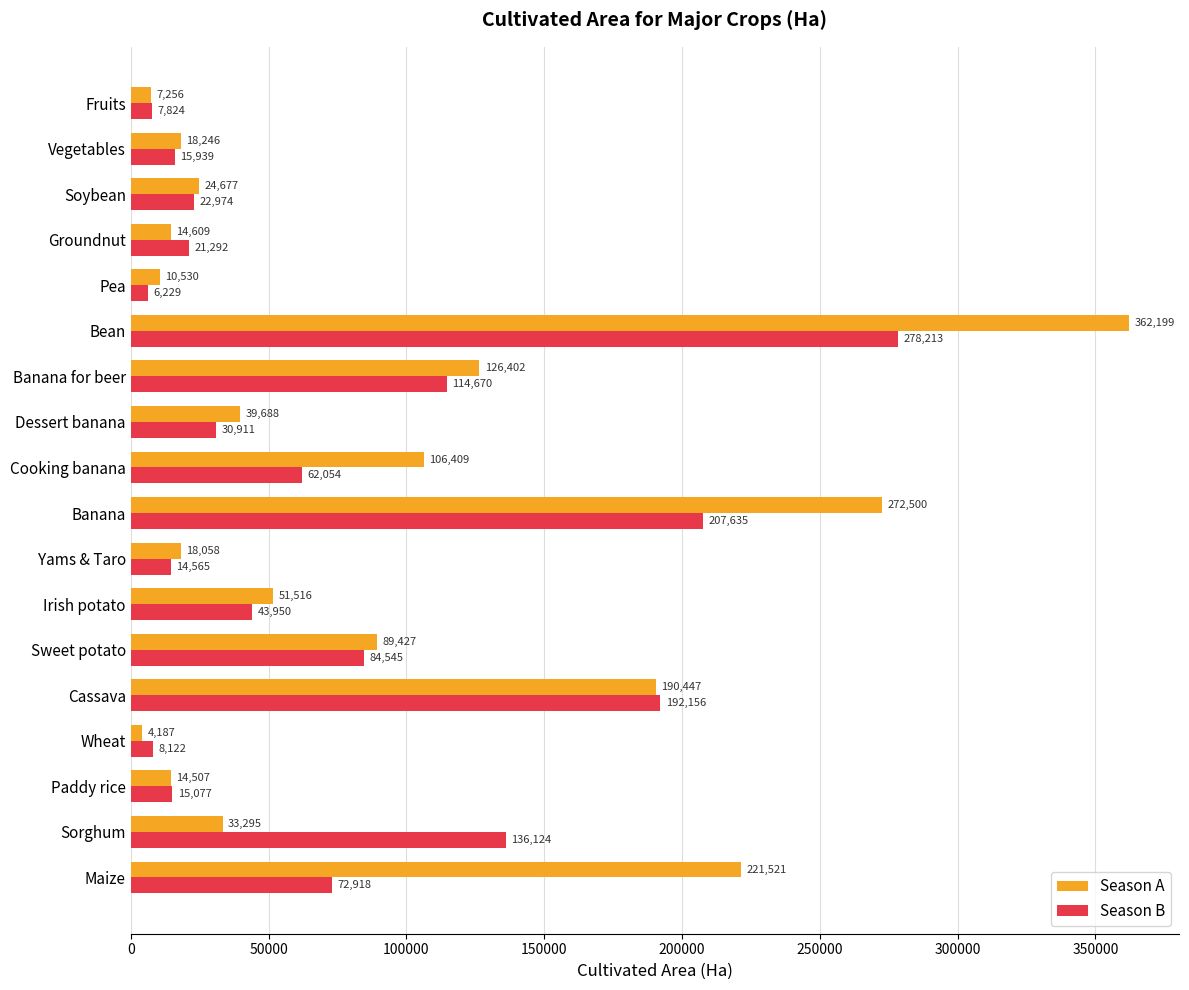

At which category does the chart reach its peak across all series?

Bean